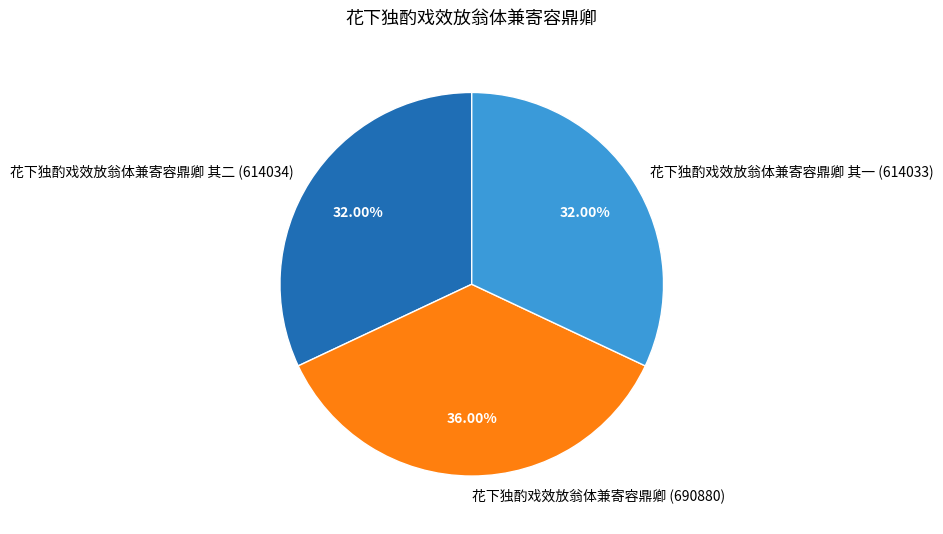

How many segments does this pie chart have?

3